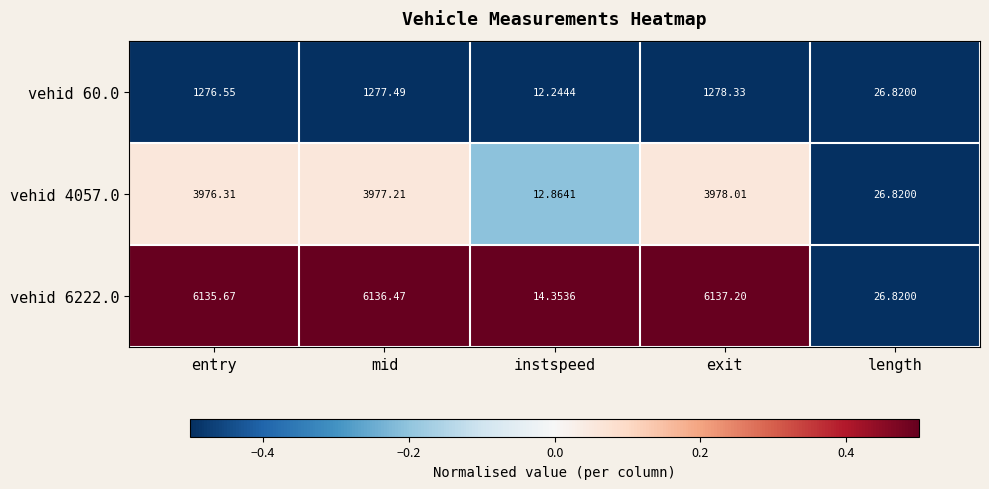

Rank the categories by vehid 6222.0 value from highest to lowest.

exit, mid, entry, length, instspeed